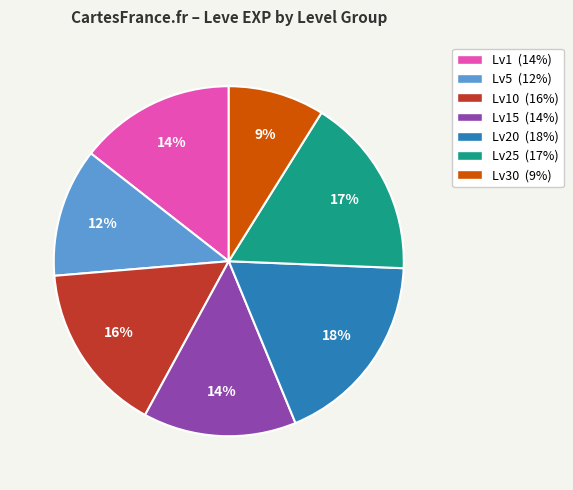

How many slices are in this pie chart?

7